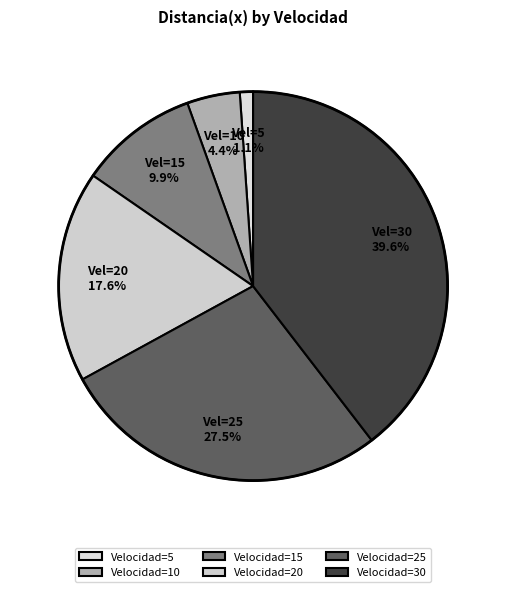

How many segments does this pie chart have?

6